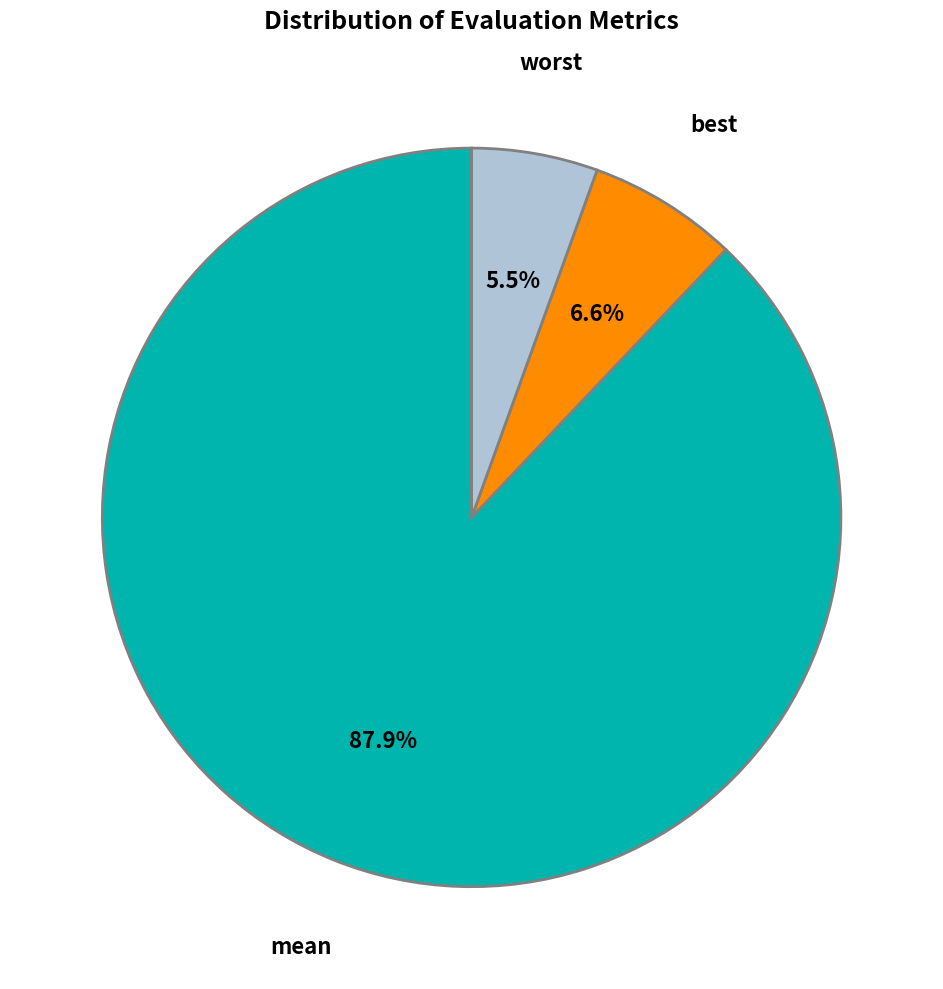

Which has a higher value, mean or worst?

mean